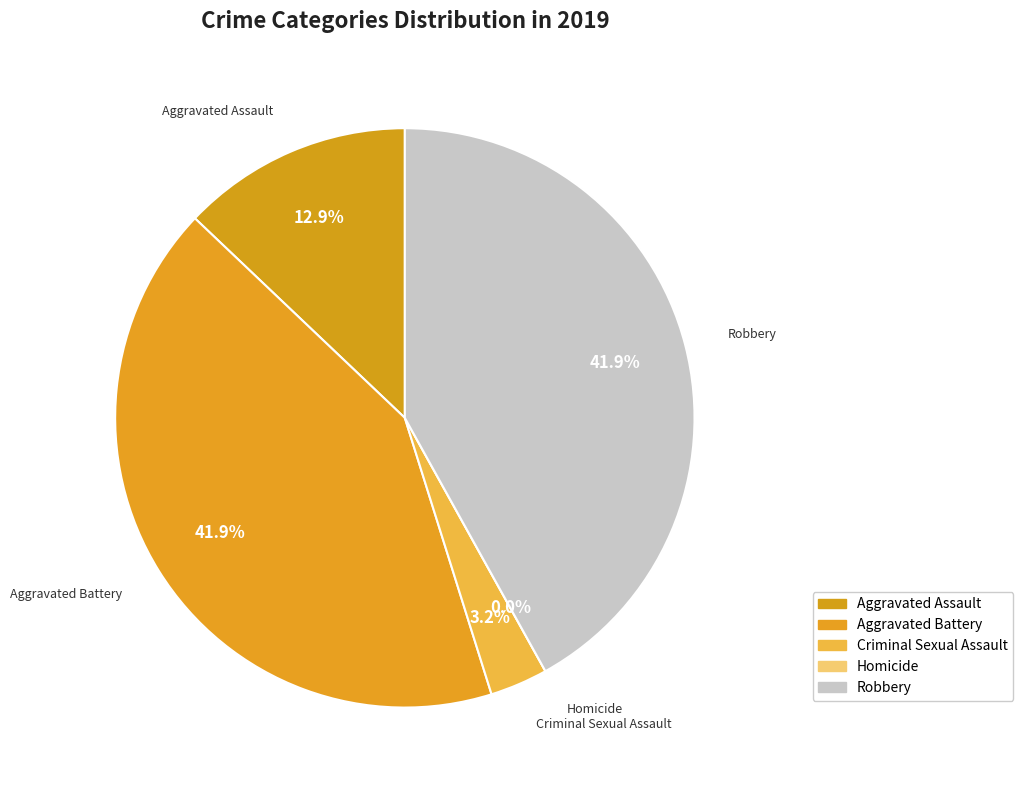

How many slices are in this pie chart?

5